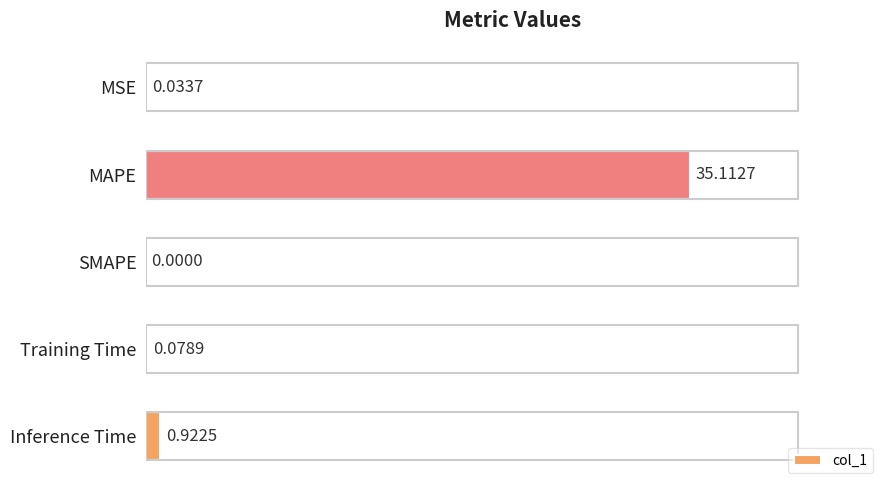

What is the sum of all values?

36.1